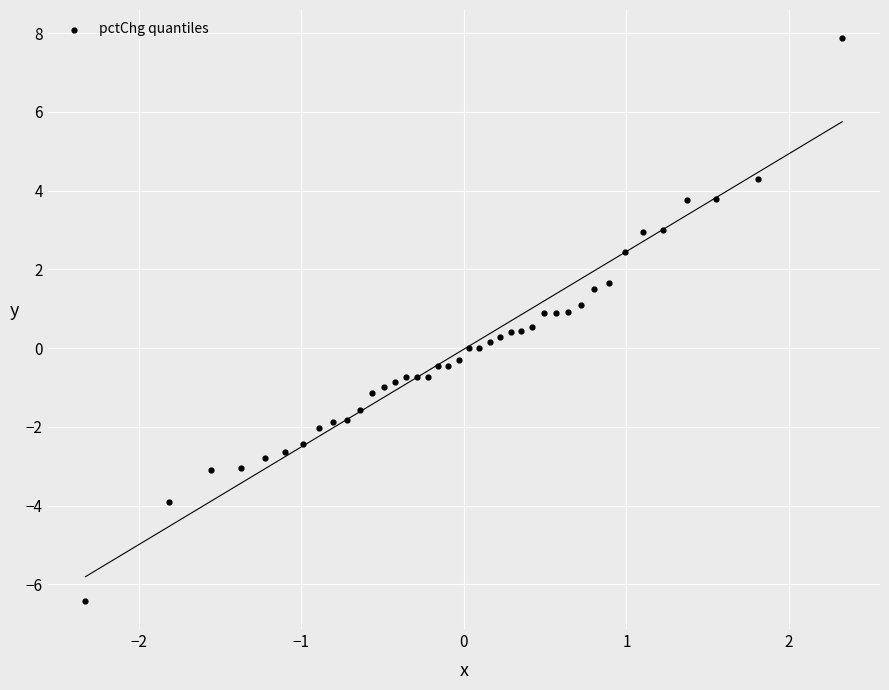

What is the range of X values (max minus min)?

4.7